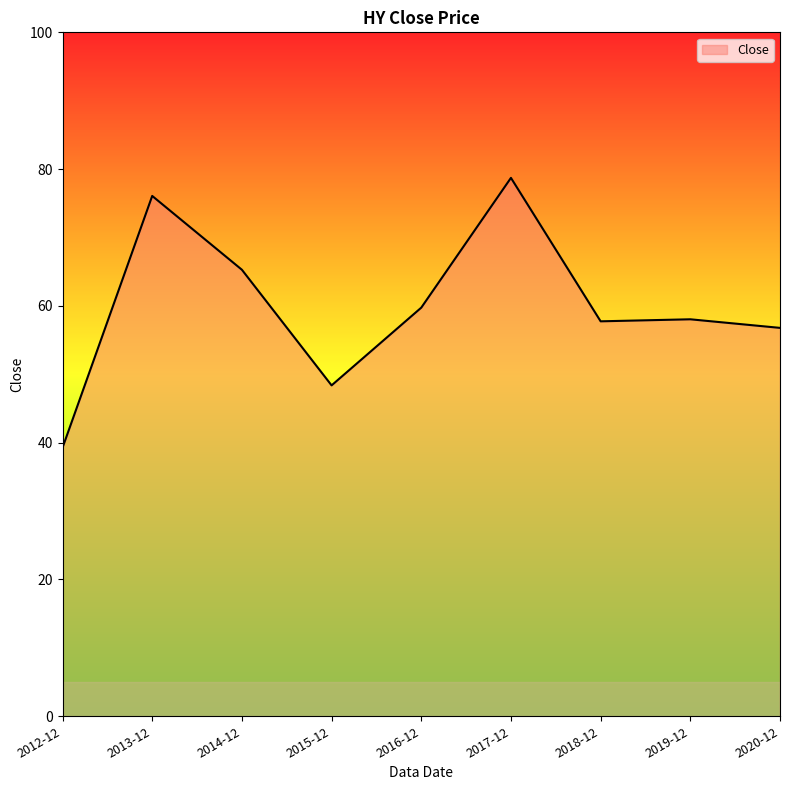

What is the difference between the maximum and minimum values?

39.5